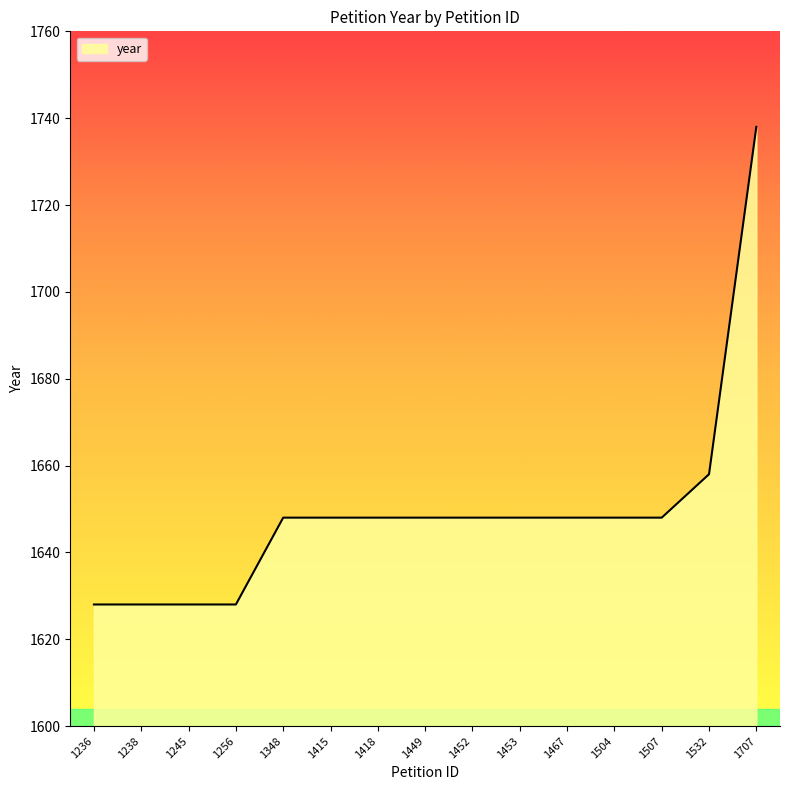

What is the average value?

1649